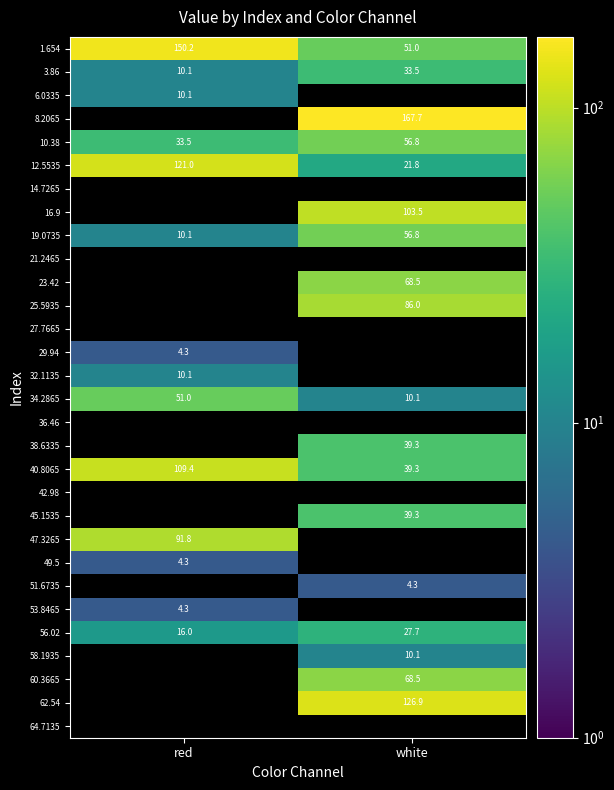

At which label is 56.02 closest to 21?

red